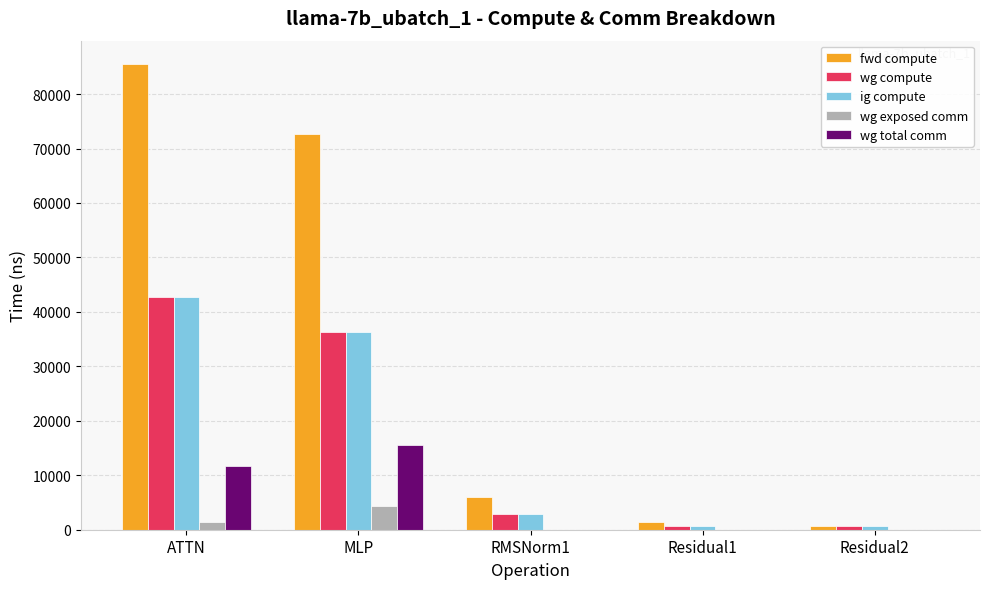

At which category is the sum across all series the highest?

ATTN